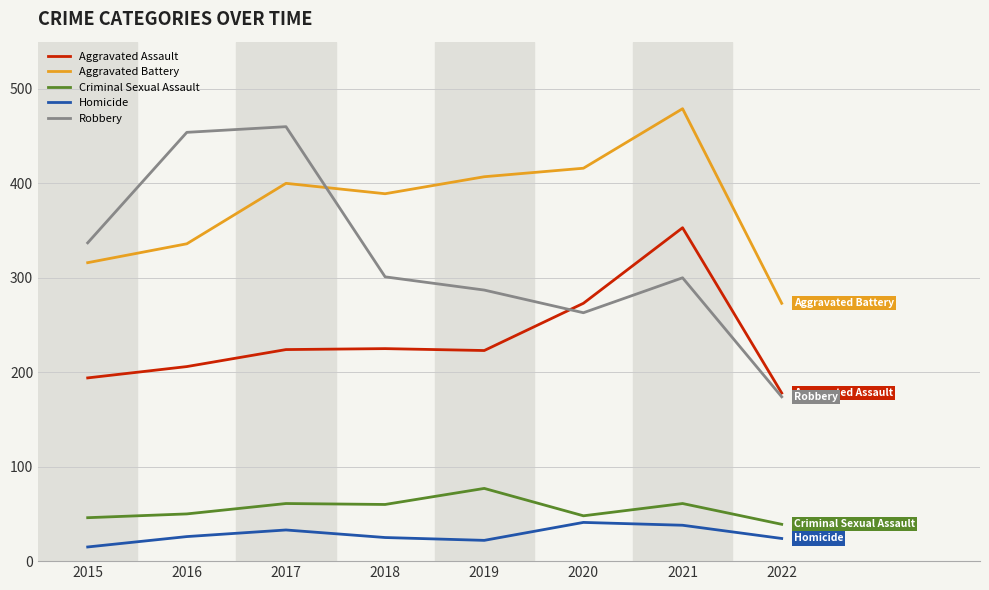

True or false: Robbery and Criminal Sexual Assault cross at least once.

False